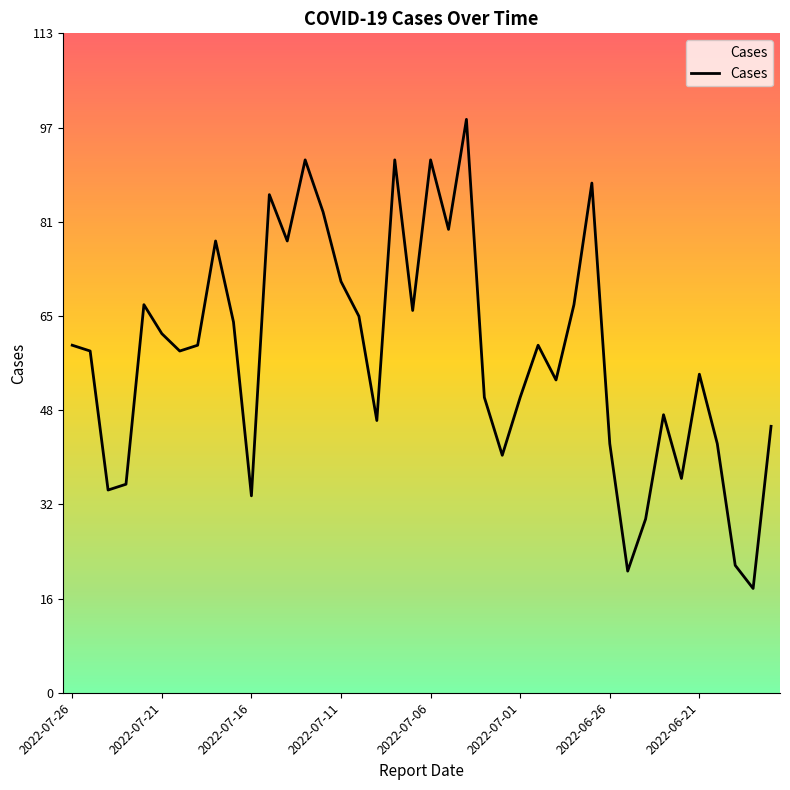

What is the smallest value displayed?

18